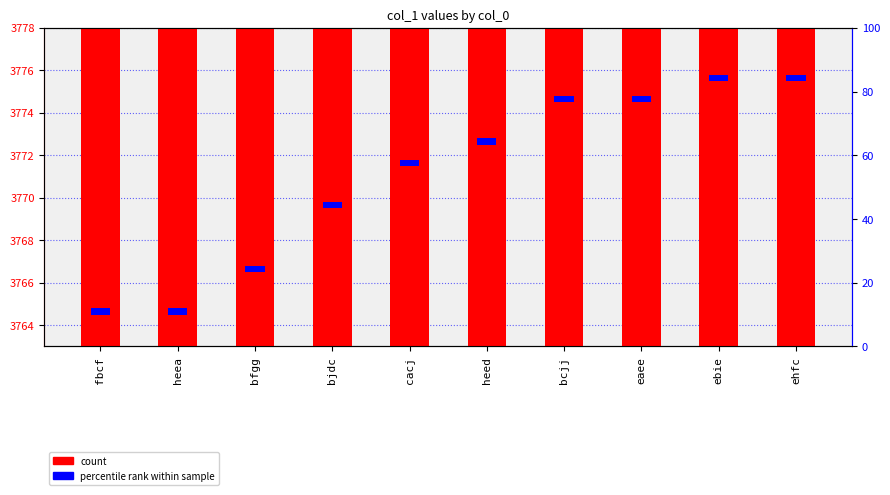

What is the value of the col_1 (count) bar at the 1st from the left?

3765.0